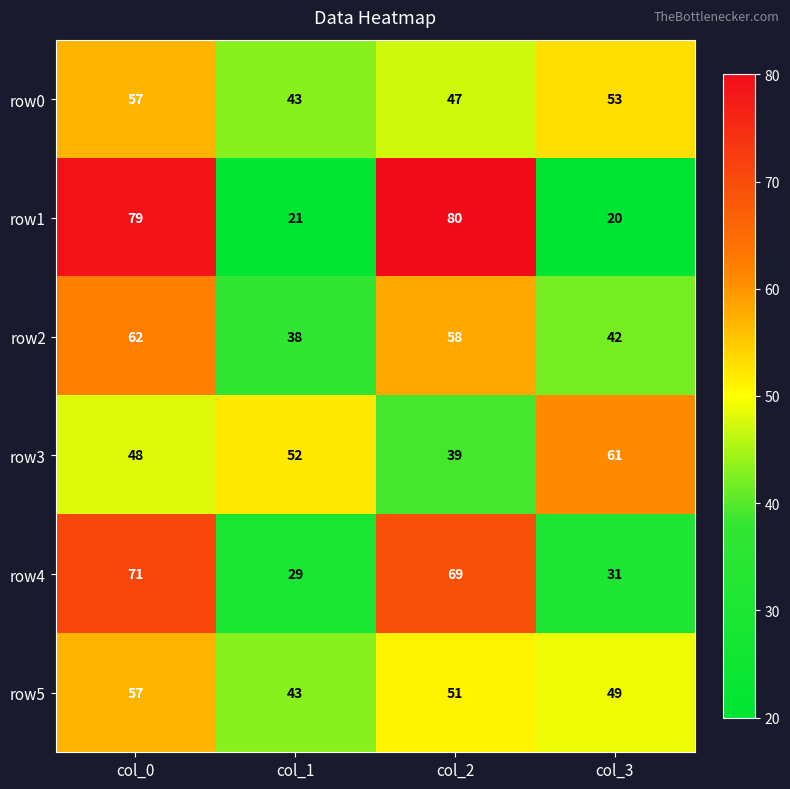

True or false: row4 has a value of 12 at col_1.

False